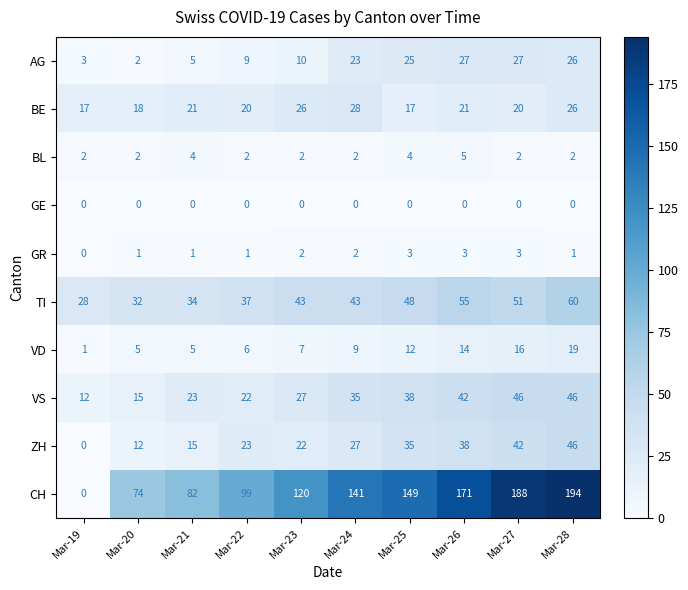

At how many categories does at least one series exceed 89?

7